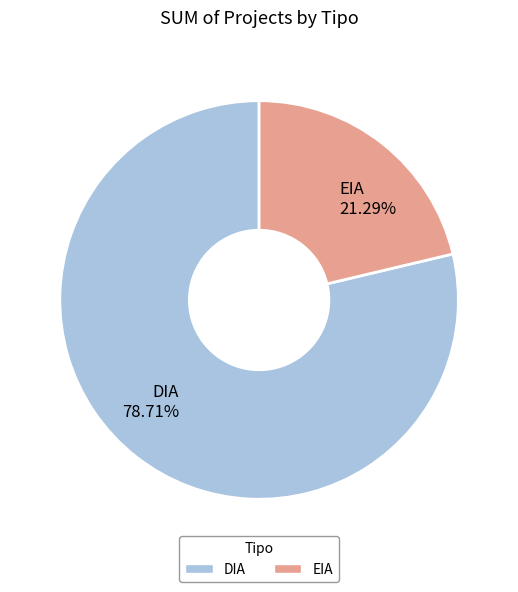

To the nearest percent, what is the combined percentage of EIA and DIA?

100%